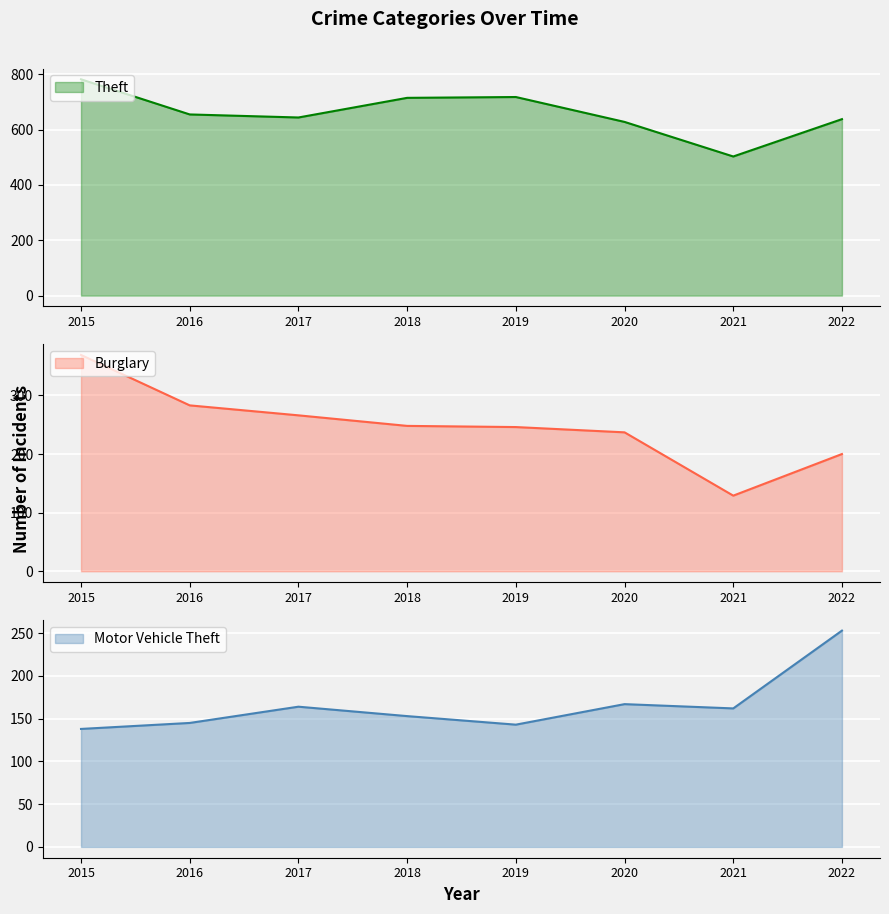

At which category does the chart reach its peak across all series?

2015